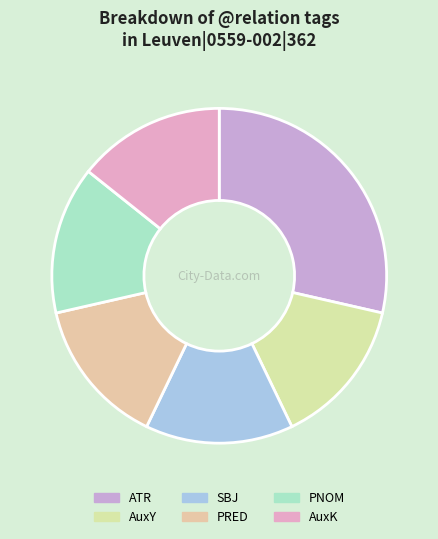

Does SBJ represent more than half of the total?

No